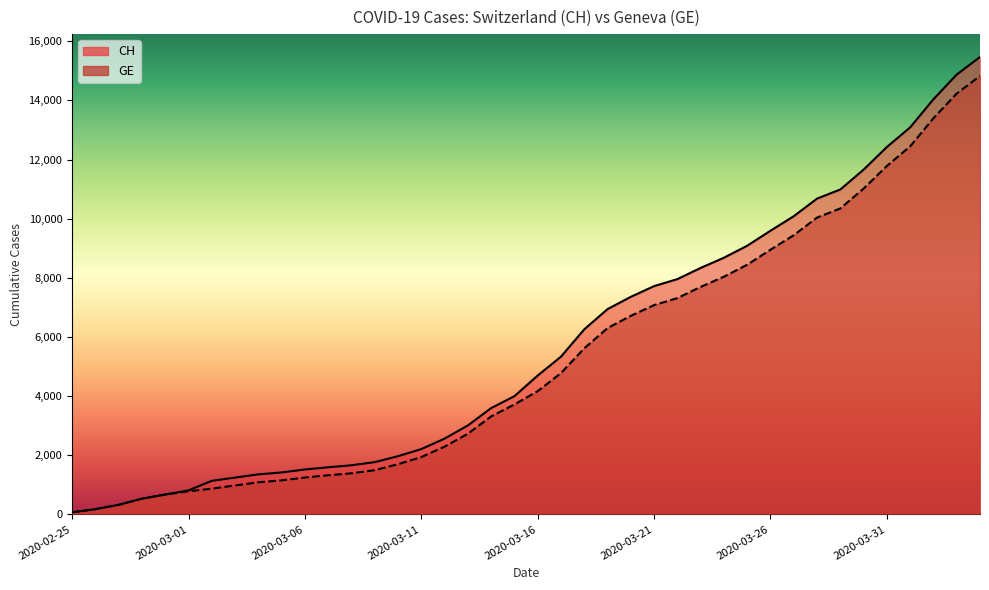

Reading right to left, list all the values displayed in this chart.

CH: 15470	14876	14041	13090	12427	11661	10990	10681	10086	9595	9087	8682	8337	7958	7722	7359	6944	6260	5337	4697	4000	3596	3010	2564	2211	1970	1768	1663	1595	1520	1420	1355	1246	1136	813	674	534	326	178	72
GE: 14828	14234	13399	12448	11785	11019	10348	10039	9444	8953	8445	8040	7695	7316	7080	6717	6302	5618	4780	4170	3719	3315	2729	2293	1940	1699	1497	1392	1324	1249	1152	1087	980	871	783	674	534	326	178	72